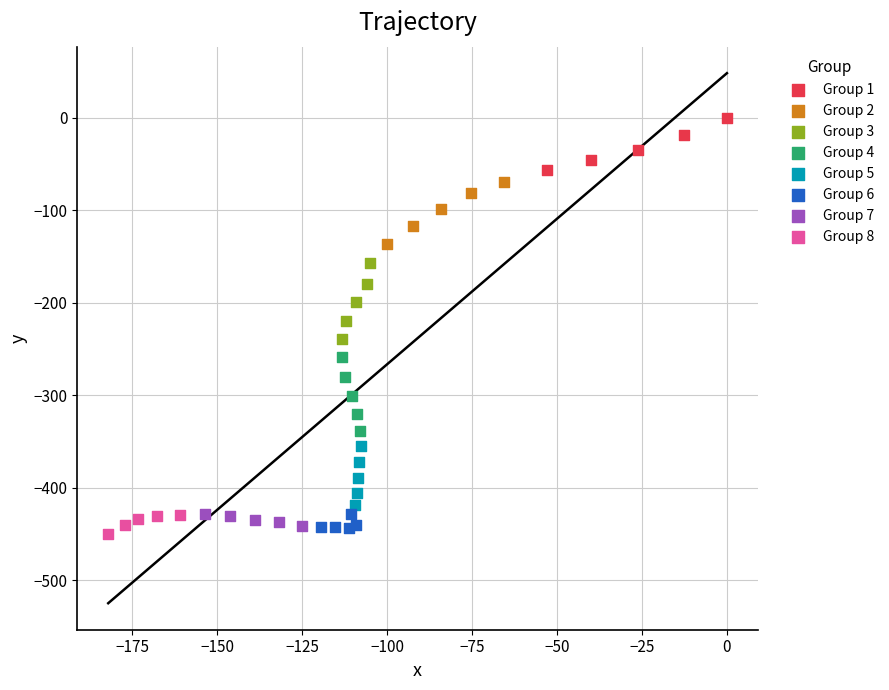

Which series reaches the minimum Y coordinate?

Group 8